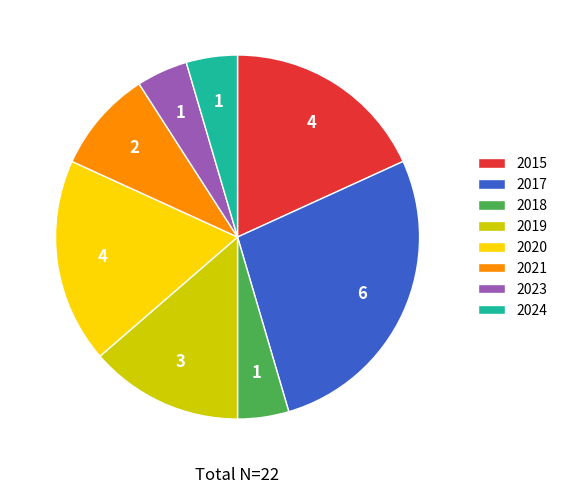

Is it true that 2024 is 15% of the pie?

False